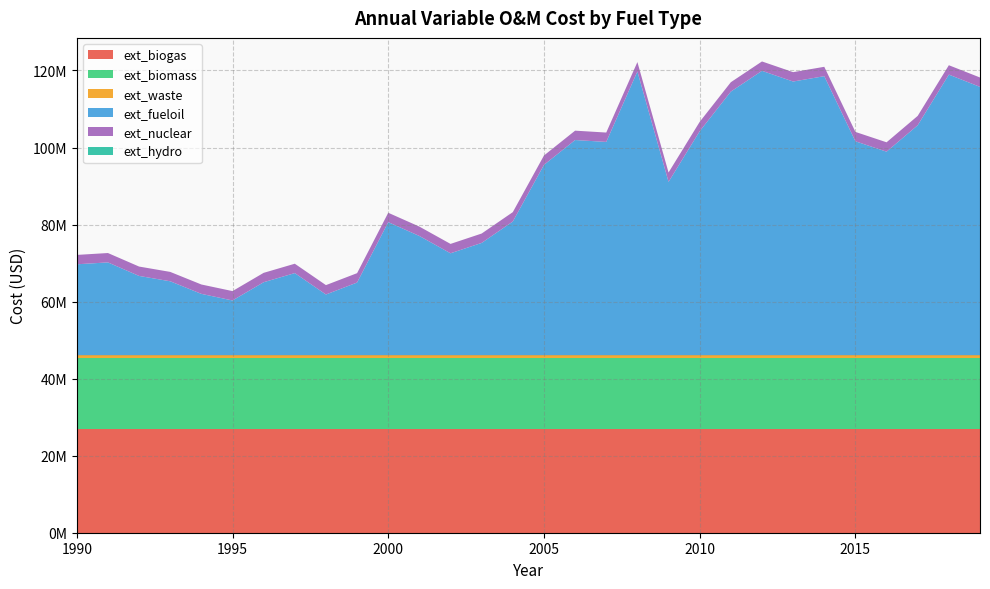

Reading left to right, what are all the values shown in this chart?

ext_biogas: 1990=26907448.4	1991=26907448.4	1992=26907448.4	1993=26907448.4	1994=26907448.4	1995=26907448.4	1996=26907448.4	1997=26907448.4	1998=26907448.4	1999=26907448.4	2000=26907448.4	2001=26907448.4	2002=26907448.4	2003=26907448.4	2004=26907448.4	2005=26907448.4	2006=26907448.4	2007=26907448.4	2008=26907448.4	2009=26907448.4	2010=26907448.4	2011=26907448.4	2012=26907448.4	2013=26907448.4	2014=26907448.4	2015=26907448.4	2016=26907448.4	2017=26907448.4	2018=26907448.4	2019=26907448.4
ext_biomass: 1990=18420264.0	1991=18420264.0	1992=18420264.0	1993=18420264.0	1994=18420264.0	1995=18420264.0	1996=18420264.0	1997=18420264.0	1998=18420264.0	1999=18420264.0	2000=18420264.0	2001=18420264.0	2002=18420264.0	2003=18420264.0	2004=18420264.0	2005=18420264.0	2006=18420264.0	2007=18420264.0	2008=18420264.0	2009=18420264.0	2010=18420264.0	2011=18420264.0	2012=18420264.0	2013=18420264.0	2014=18420264.0	2015=18420264.0	2016=18420264.0	2017=18420264.0	2018=18420264.0	2019=18420264.0
ext_waste: 1990=757234.5	1991=757234.5	1992=757234.5	1993=757234.5	1994=757234.5	1995=757234.5	1996=757234.5	1997=757234.5	1998=757234.5	1999=757234.5	2000=757234.5	2001=757234.5	2002=757234.5	2003=757234.5	2004=757234.5	2005=757234.5	2006=757234.5	2007=757234.5	2008=757234.5	2009=757234.5	2010=757234.5	2011=757234.5	2012=757234.5	2013=757234.5	2014=757234.5	2015=757234.5	2016=757234.5	2017=757234.5	2018=757234.5	2019=757234.5
ext_fueloil: 1990=23600808.4	1991=24090790.6	1992=20579251.6	1993=19190968.8	1994=15924420.9	1995=14209483.3	1996=18945977.7	1997=21314224.9	1998=15761093.5	1999=18864314.0	2000=34543743.8	2001=30950541.1	2002=26459037.8	2003=29153939.8	2004=34707071.2	2005=49406536.7	2006=55857968.7	2007=55367986.5	2008=73660654.6	2009=44996697.0	2010=58144552.2	2011=68434178.0	2012=73823982.0	2013=71047416.3	2014=72435699.2	2015=55531313.9	2016=52836411.9	2017=59696162.4	2018=72844017.7	2019=69659133.5
ext_nuclear: 1990=2432593.3	1991=2432593.3	1992=2432593.3	1993=2432593.3	1994=2432593.3	1995=2432593.3	1996=2432593.3	1997=2432593.3	1998=2432593.3	1999=2432593.3	2000=2432593.3	2001=2432593.3	2002=2432593.3	2003=2432593.3	2004=2432593.3	2005=2432593.3	2006=2432593.3	2007=2432593.3	2008=2432593.3	2009=2432593.3	2010=2432593.3	2011=2432593.3	2012=2432593.3	2013=2432593.3	2014=2432593.3	2015=2432593.3	2016=2432593.3	2017=2432593.3	2018=2432593.3	2019=2432593.3
ext_hydro: 1990=0.0	1991=0.0	1992=0.0	1993=0.0	1994=0.0	1995=0.0	1996=0.0	1997=0.0	1998=0.0	1999=0.0	2000=0.0	2001=0.0	2002=0.0	2003=0.0	2004=0.0	2005=0.0	2006=0.0	2007=0.0	2008=0.0	2009=0.0	2010=0.0	2011=0.0	2012=0.0	2013=0.0	2014=0.0	2015=0.0	2016=0.0	2017=0.0	2018=0.0	2019=0.0